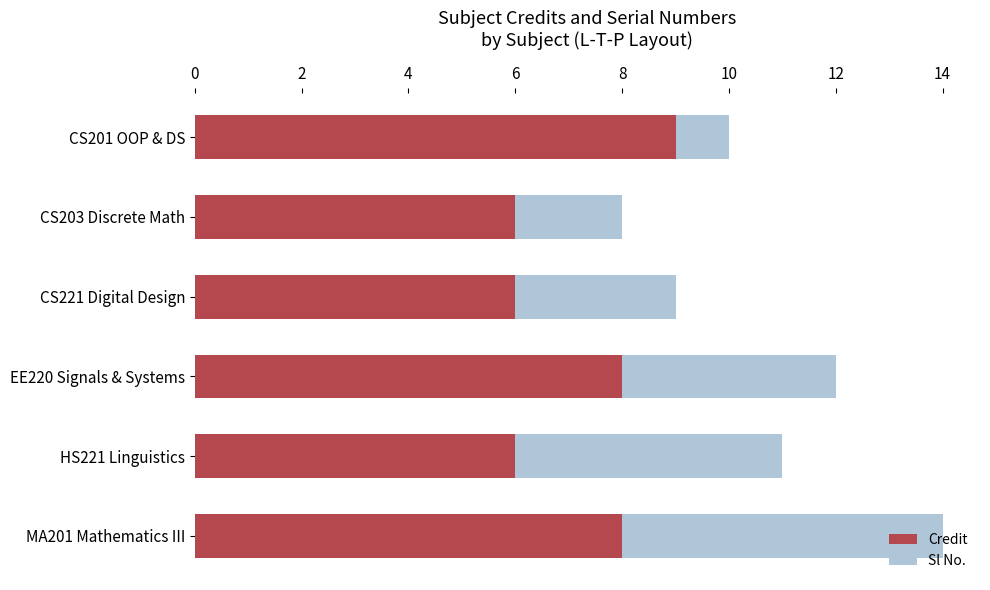

What is the total value across all series at CS221 Digital Design?

9